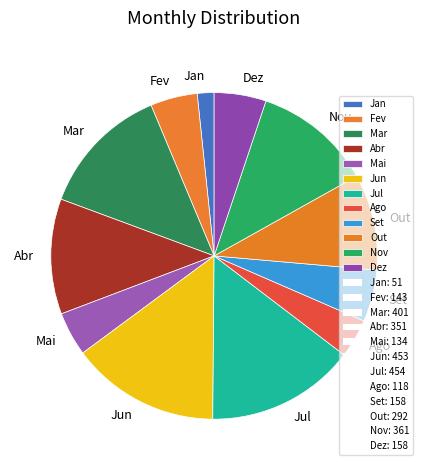

What is the smallest slice in the pie chart?

Jan